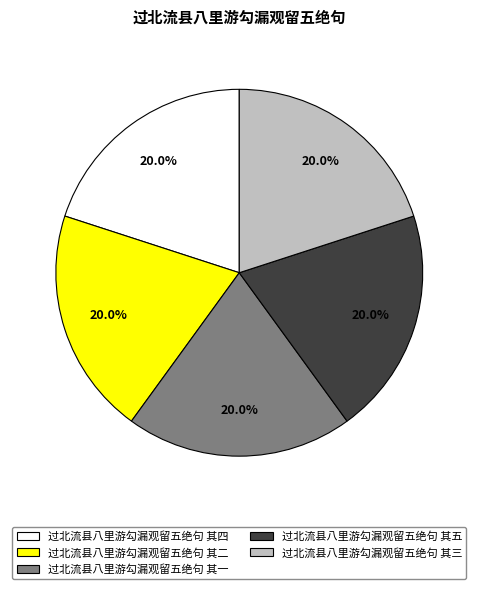

Does 过北流县八里游勾漏观留五绝句 其四 account for over 50% of the chart?

No